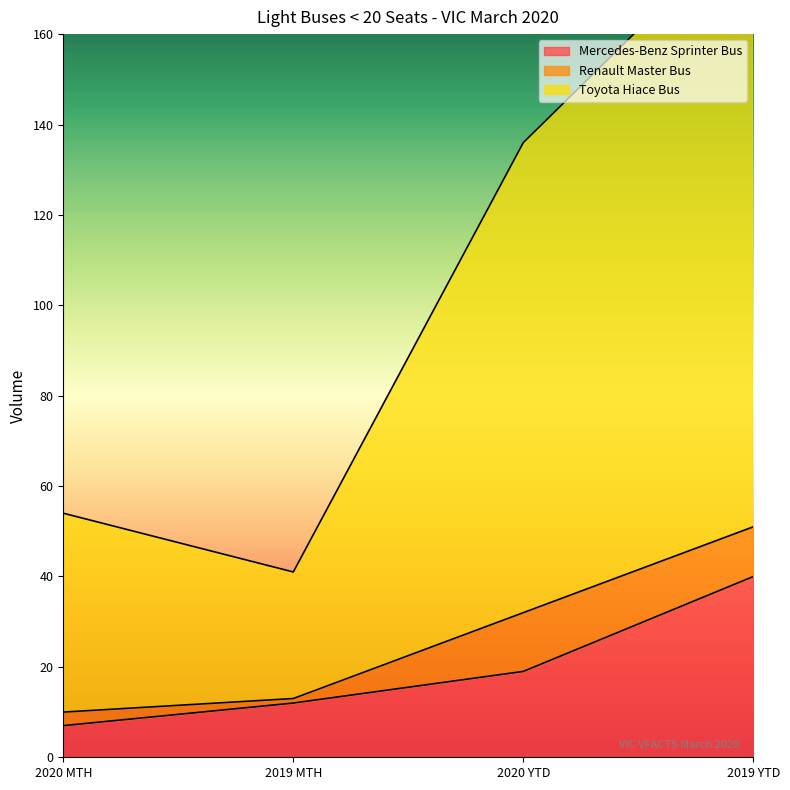

The Mercedes-Benz Sprinter Bus series shows 19 at 2019 MTH. True or false?

False